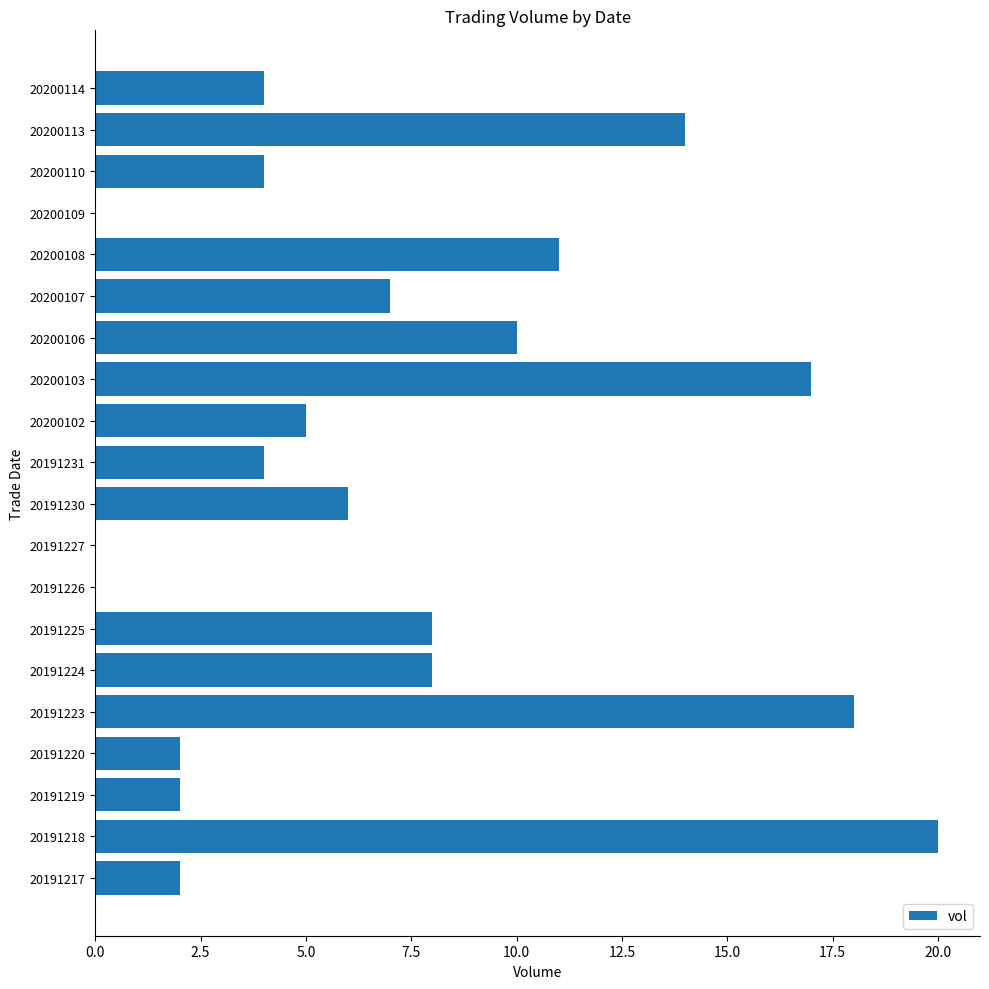

Which category has the highest value across all series?

20191218